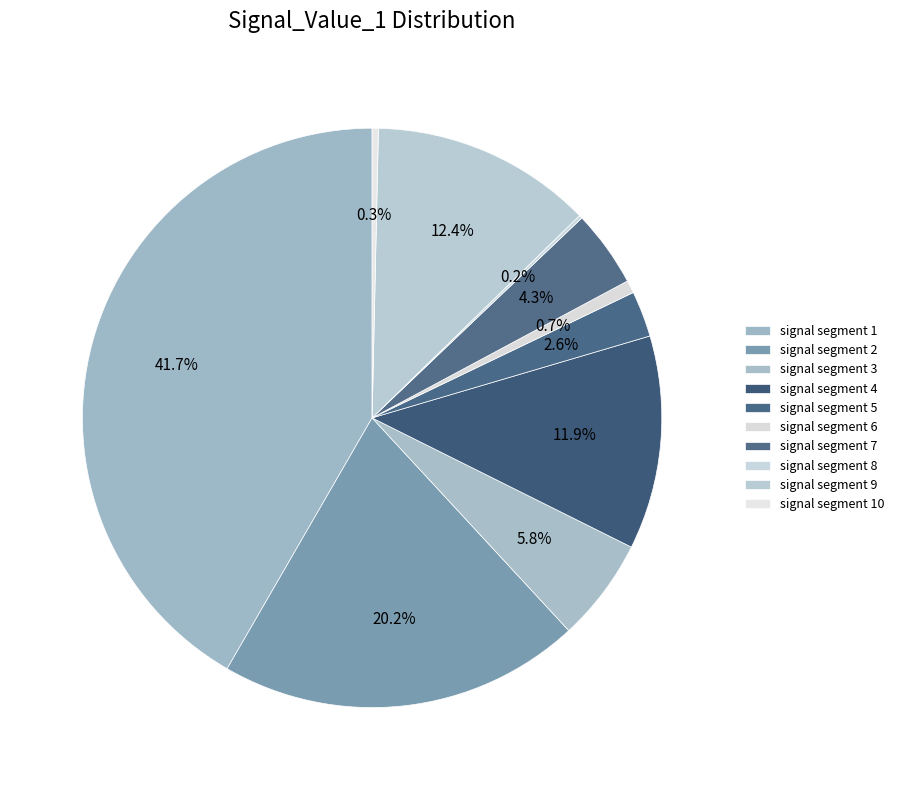

Combined, what portion of the pie is signal segment 2 and signal segment 4?

32.1%